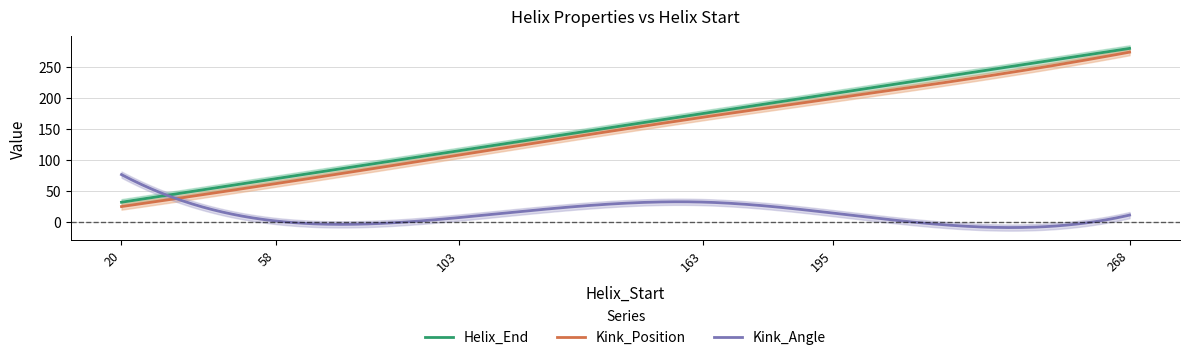

At how many categories does at least one series exceed 191?

2